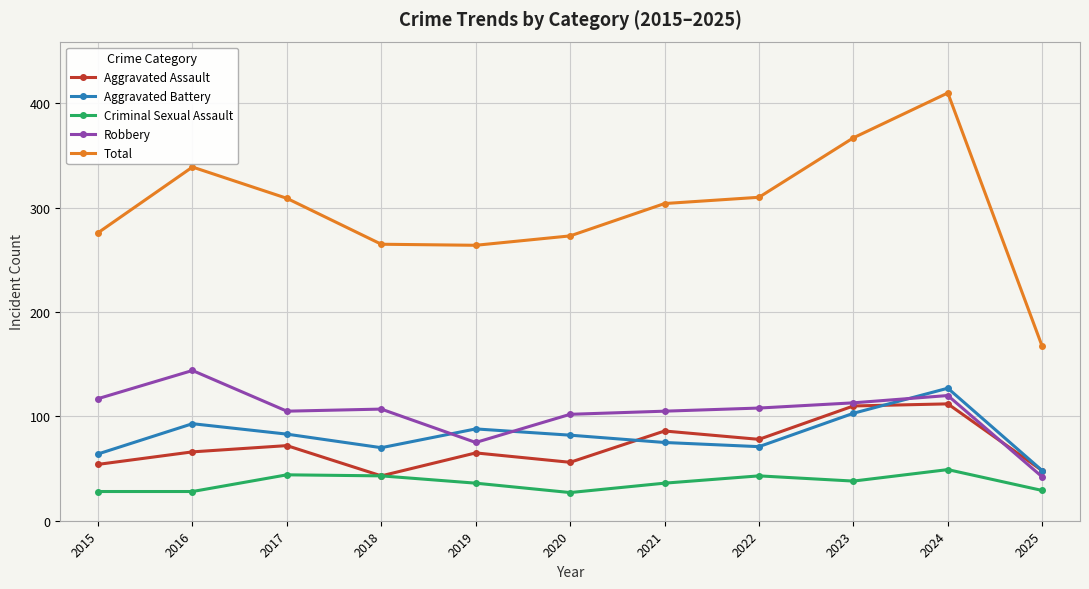

Is the value of Robbery at 2016 greater than the value of Total at 2020?

No